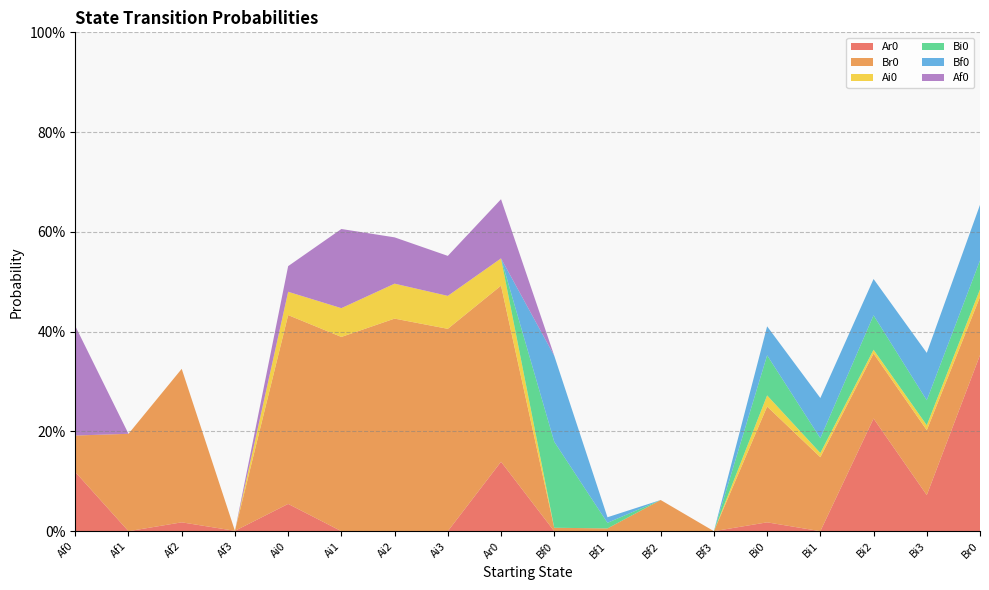

Reading right to left, extract all data points from this chart.

Ar0: Br0=0.4	Bi3=0.1	Bi2=0.2	Bi1=0.0	Bi0=0.0	Bf3=0.0	Bf2=0.0	Bf1=0.0	Bf0=0.0	Ar0=0.1	Ai3=0.0	Ai2=0.0	Ai1=0.0	Ai0=0.1	Af3=0.0	Af2=0.0	Af1=0.0	Af0=0.1
Br0: Br0=0.1	Bi3=0.1	Bi2=0.1	Bi1=0.1	Bi0=0.2	Bf3=0.0	Bf2=0.1	Bf1=0.0	Bf0=0.0	Ar0=0.4	Ai3=0.4	Ai2=0.4	Ai1=0.4	Ai0=0.4	Af3=0.0	Af2=0.3	Af1=0.2	Af0=0.1
Ai0: Br0=0.0	Bi3=0.0	Bi2=0.0	Bi1=0.0	Bi0=0.0	Bf3=0.0	Bf2=0.0	Bf1=0.0	Bf0=0.0	Ar0=0.1	Ai3=0.1	Ai2=0.1	Ai1=0.1	Ai0=0.0	Af3=0.0	Af2=0.0	Af1=0.0	Af0=0.0
Bi0: Br0=0.1	Bi3=0.1	Bi2=0.1	Bi1=0.0	Bi0=0.1	Bf3=0.0	Bf2=0.0	Bf1=0.0	Bf0=0.2	Ar0=0.0	Ai3=0.0	Ai2=0.0	Ai1=0.0	Ai0=0.0	Af3=0.0	Af2=0.0	Af1=0.0	Af0=0.0
Bf0: Br0=0.1	Bi3=0.1	Bi2=0.1	Bi1=0.1	Bi0=0.1	Bf3=0.0	Bf2=0.0	Bf1=0.0	Bf0=0.2	Ar0=0.0	Ai3=0.0	Ai2=0.0	Ai1=0.0	Ai0=0.0	Af3=0.0	Af2=0.0	Af1=0.0	Af0=0.0
Af0: Br0=0.0	Bi3=0.0	Bi2=0.0	Bi1=0.0	Bi0=0.0	Bf3=0.0	Bf2=0.0	Bf1=0.0	Bf0=0.0	Ar0=0.1	Ai3=0.1	Ai2=0.1	Ai1=0.2	Ai0=0.1	Af3=0.0	Af2=0.0	Af1=0.0	Af0=0.2